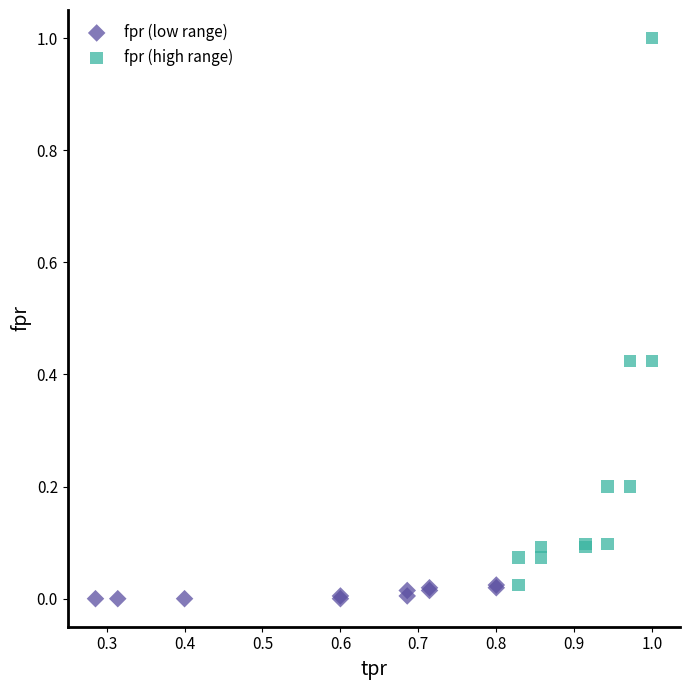

Which series contains the highest Y value?

fpr (high range)